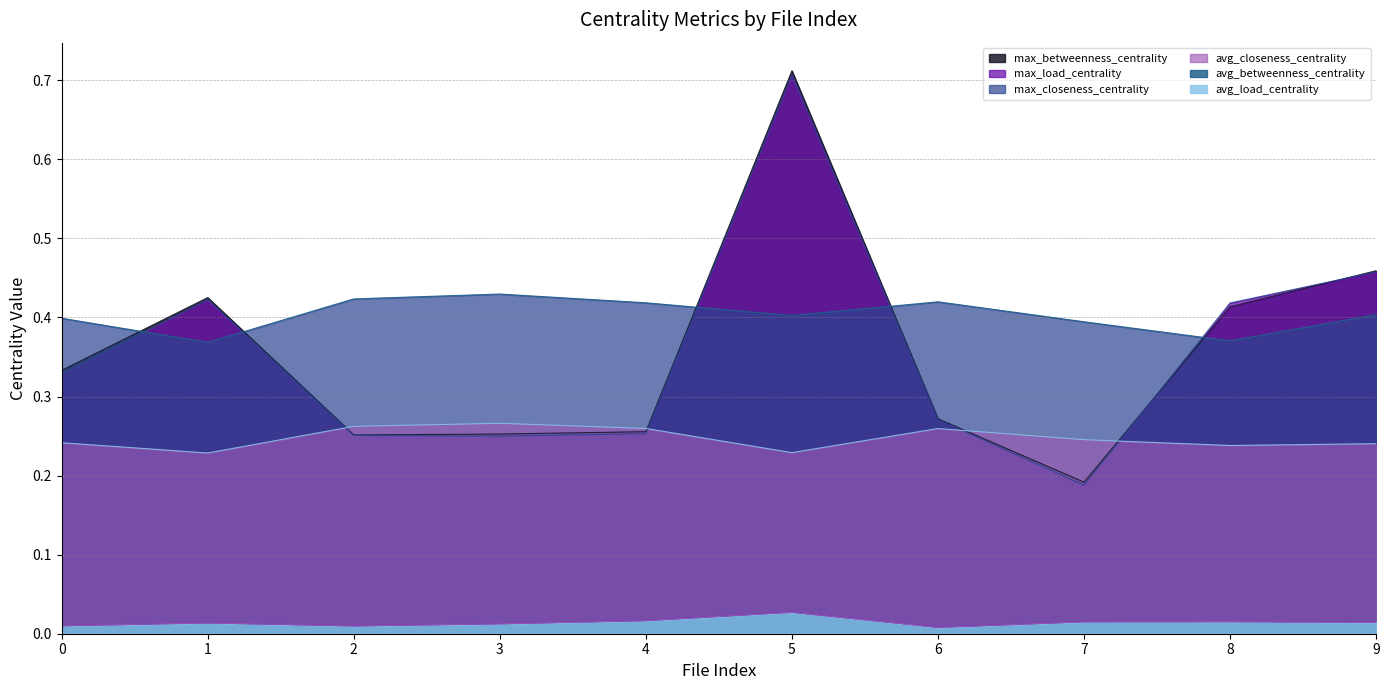

Is it true that max_closeness_centrality equals 0.4 at 5?

True